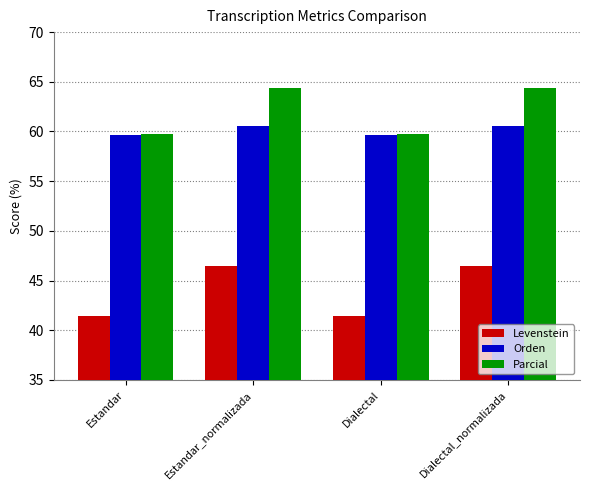

Reading right to left, list all the values displayed in this chart.

Levenstein: Dialectal_normalizada=46.5	Dialectal=41.4	Estandar_normalizada=46.5	Estandar=41.4
Orden: Dialectal_normalizada=60.5	Dialectal=59.7	Estandar_normalizada=60.5	Estandar=59.7
Parcial: Dialectal_normalizada=64.4	Dialectal=59.7	Estandar_normalizada=64.4	Estandar=59.7